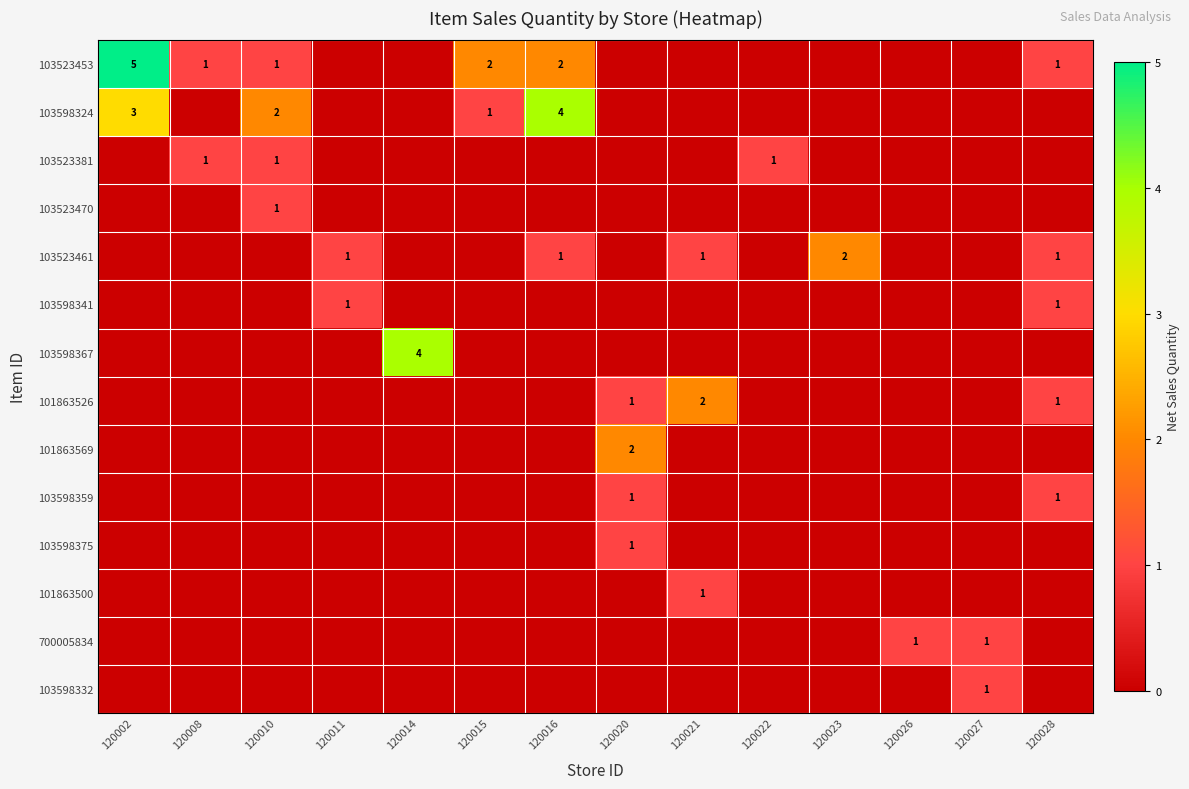

What is the spread (max minus min) of values at 120020?

2